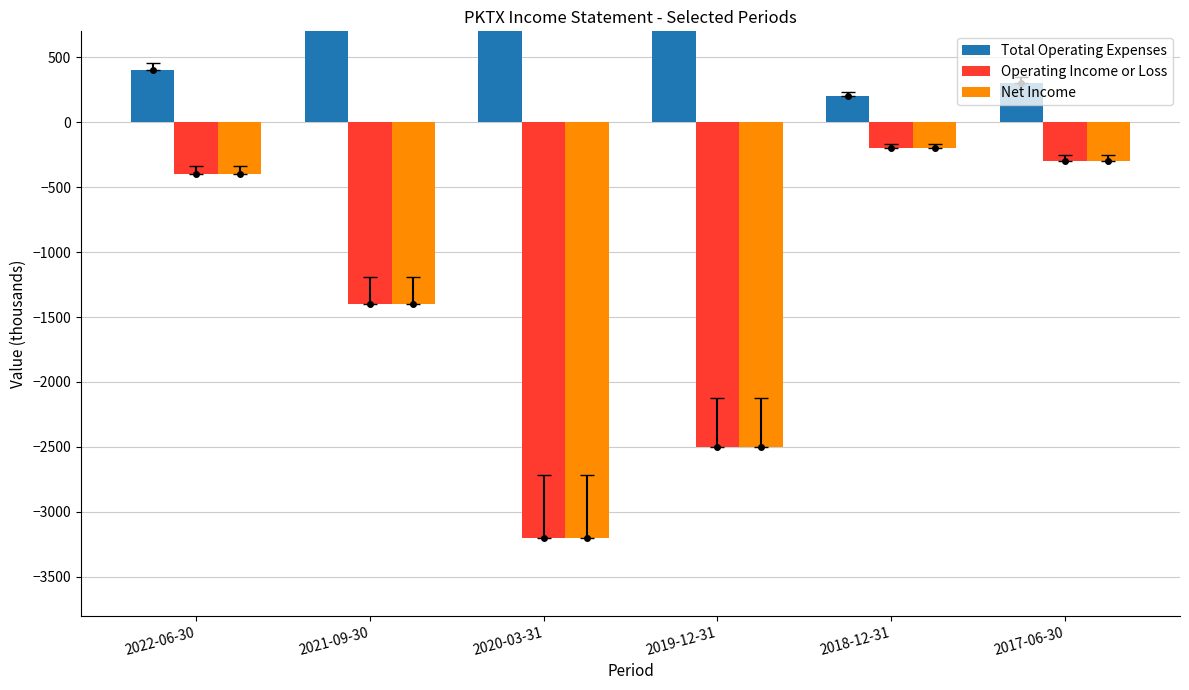

Count the number of data series in this chart.

3